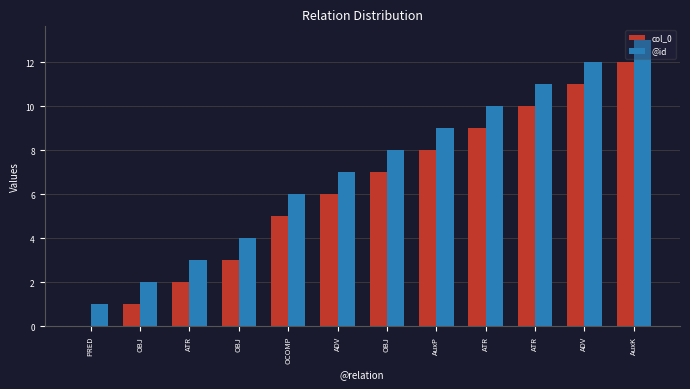

Does the chart contain stacked bars?

No